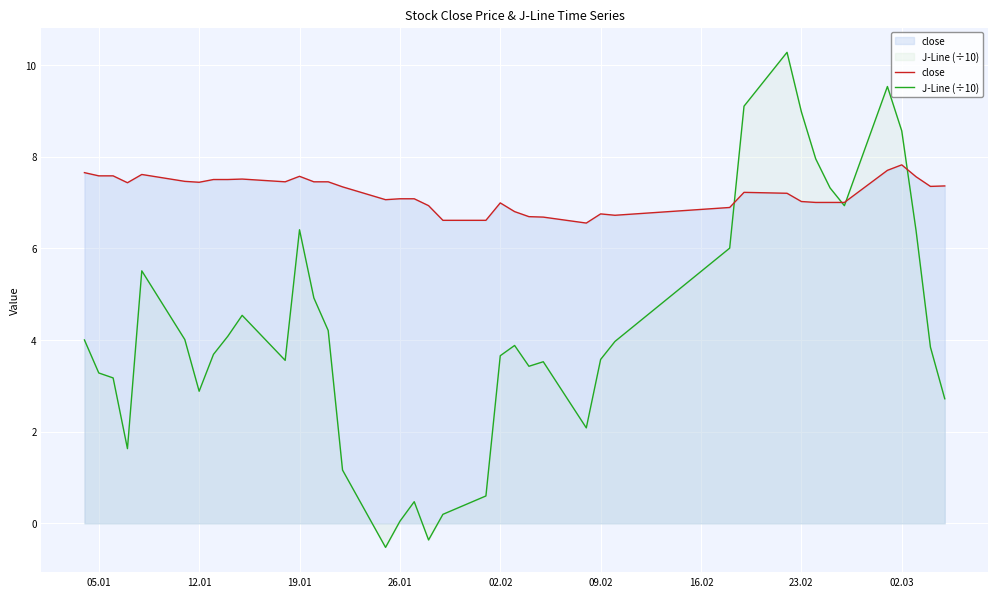

What is the smallest value displayed?

-0.5